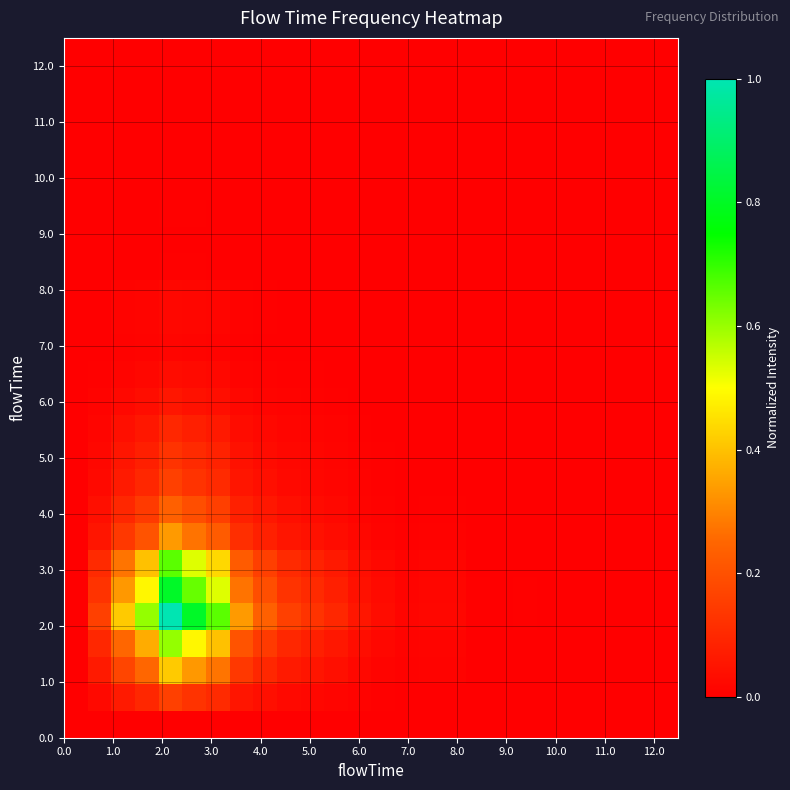

At how many categories does at least one series exceed 0?

23